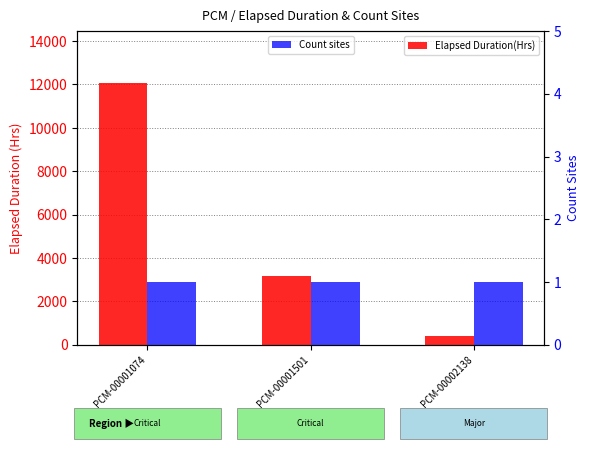

Which series has the largest range (max minus min)?

Elapsed Duration(Hrs)